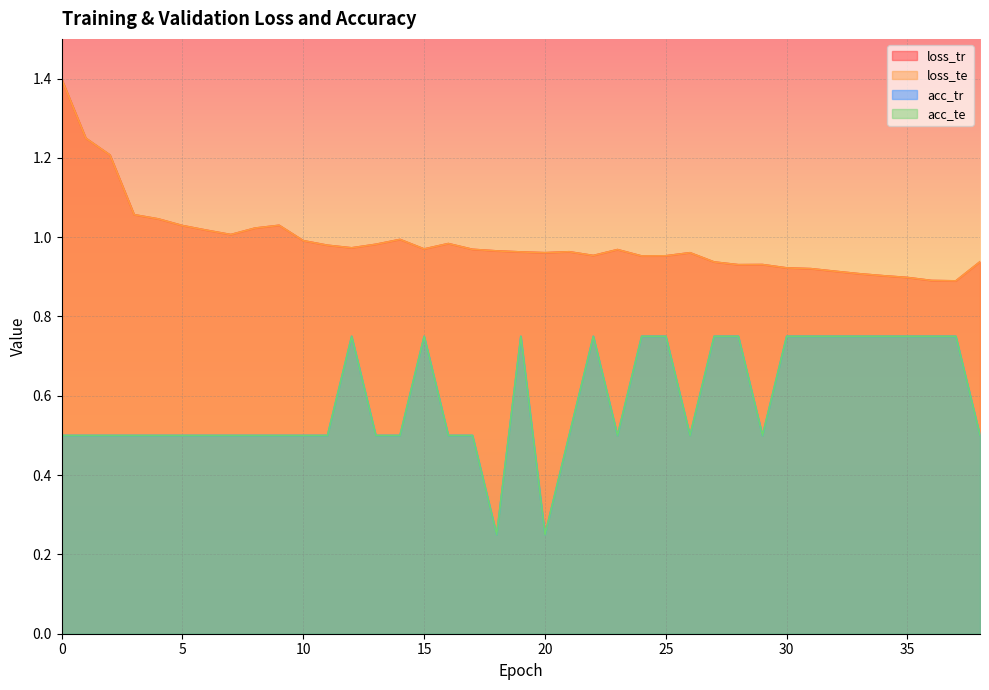

How many lines are shown in the chart?

4